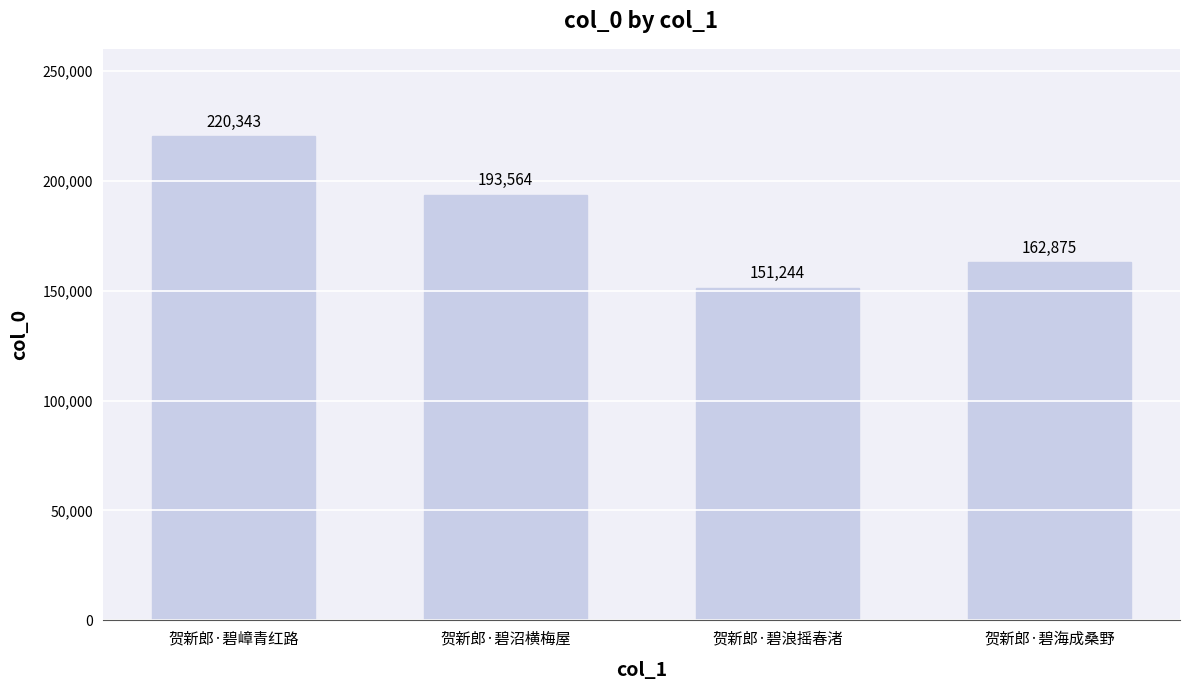

What is the ratio of the value at 贺新郎·碧沼横梅屋 to the value at 贺新郎·碧嶂青红路?

0.9